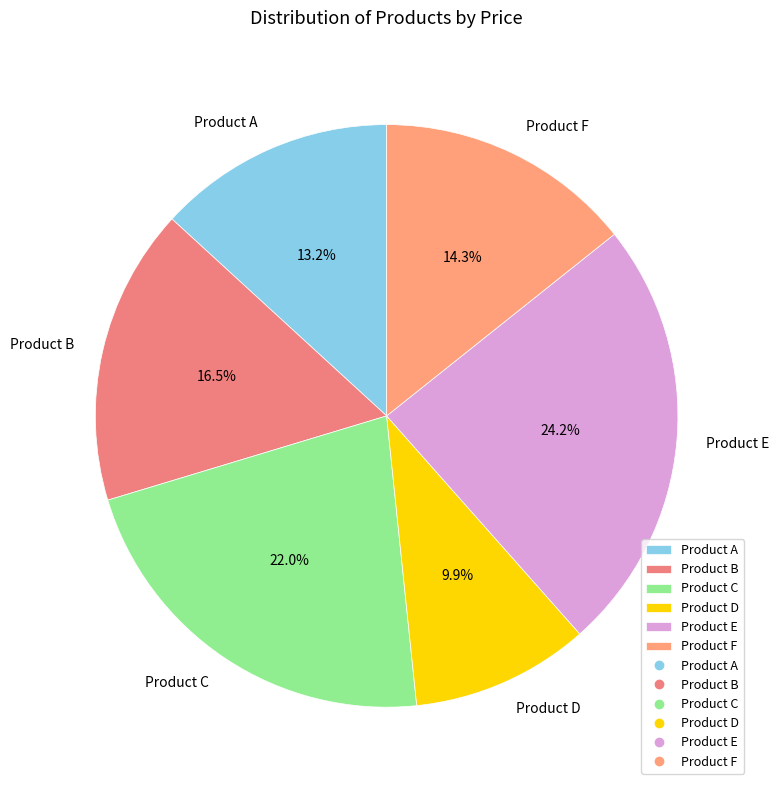

To the nearest percent, what is the average slice percentage?

17%